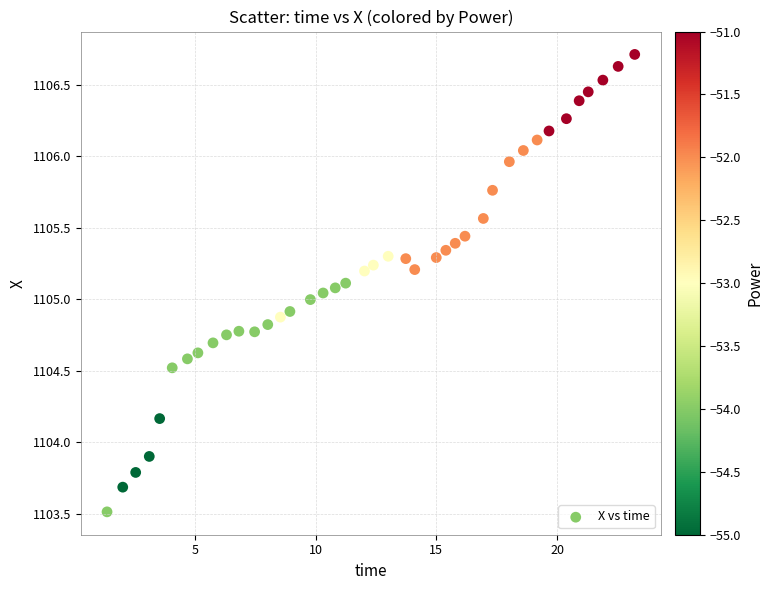

What is the range of Y values (max minus min)?

3.2